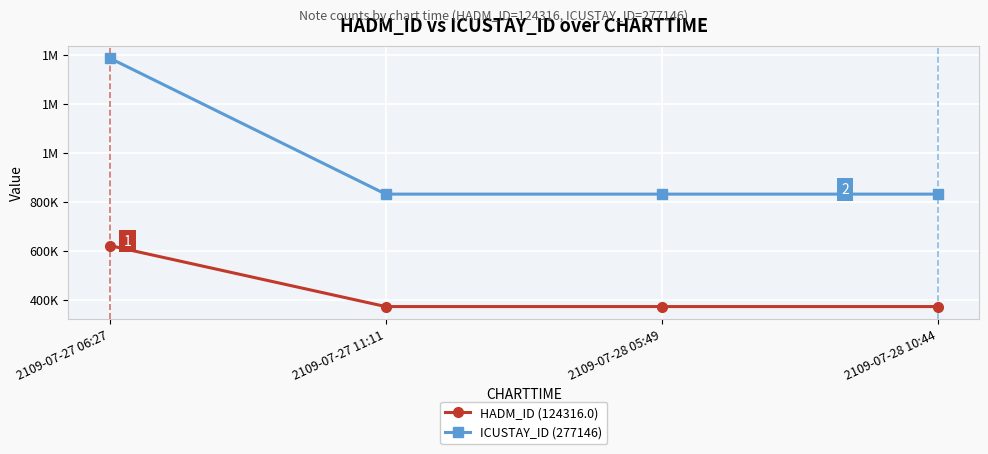

Reading left to right, extract all data points from this chart.

HADM_ID (124316.0): 2109-07-27 06:27=621580	2109-07-27 11:11=372948	2109-07-28 05:49=372948	2109-07-28 10:44=372948
ICUSTAY_ID (277146): 2109-07-27 06:27=1385730	2109-07-27 11:11=831438	2109-07-28 05:49=831438	2109-07-28 10:44=831438